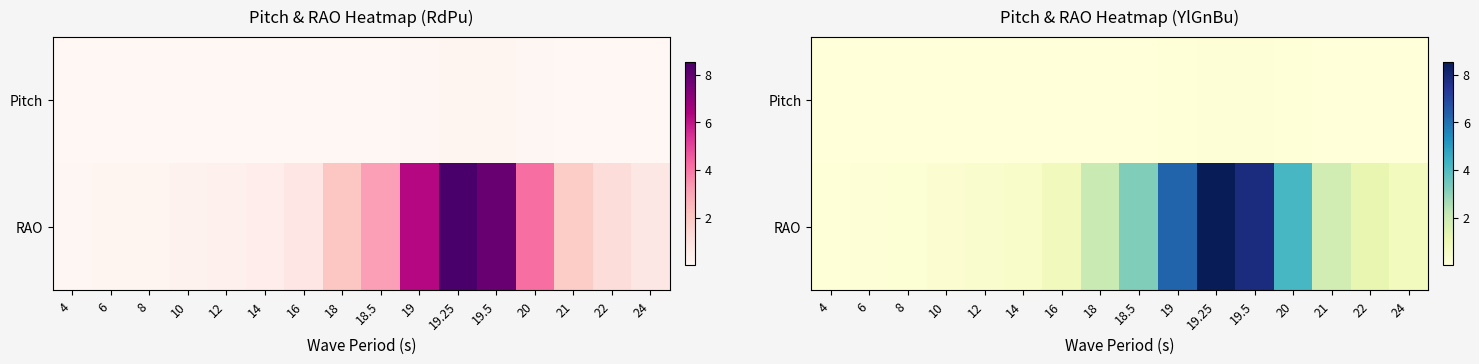

Which series has the largest range (max minus min)?

RAO